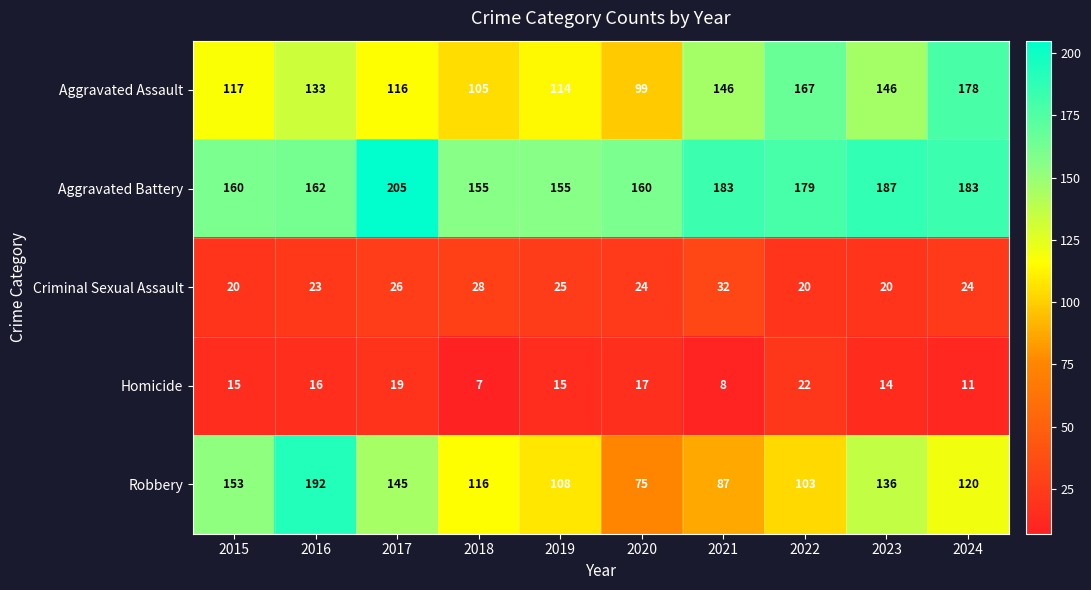

What is the highest value of the Robbery series?

192